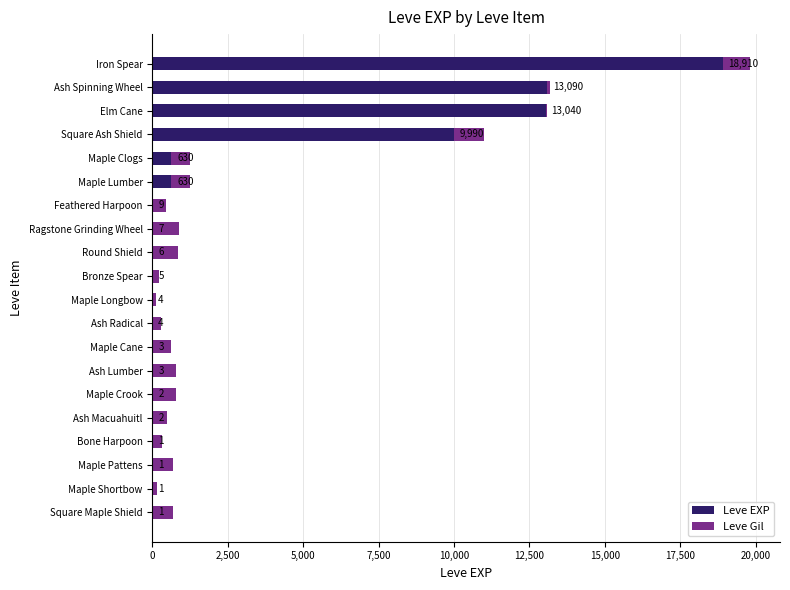

What is the sum of the Leve EXP values at Ash Spinning Wheel and Maple Lumber?

13720